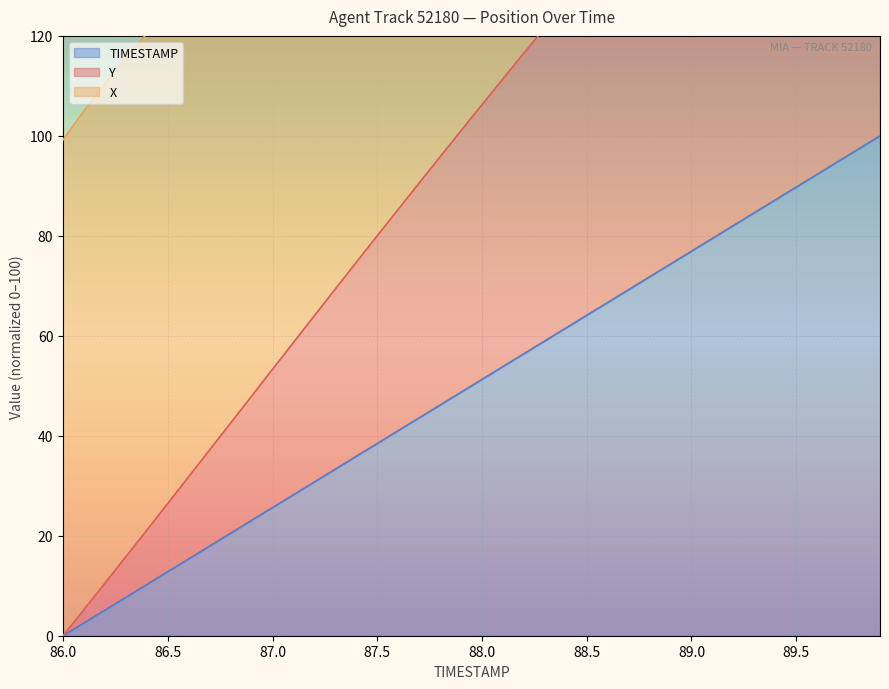

Read the Y value at 89.1.

161.6